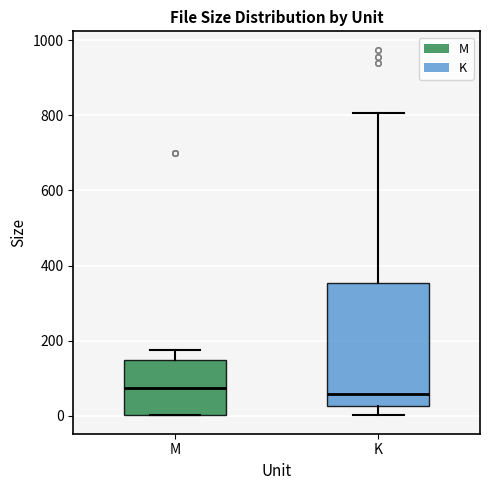

Reading left to right, transcribe this box plot: for each box, give where its median line is, the range the box spans, and where its two whiskers end, as read against the y-axis. The values are not printed on the chart, so give them approximately, as read against the axis.

M: median 80, box 0 to 140, whiskers 0 to 180
K: median 60, box 20 to 360, whiskers 0 to 800